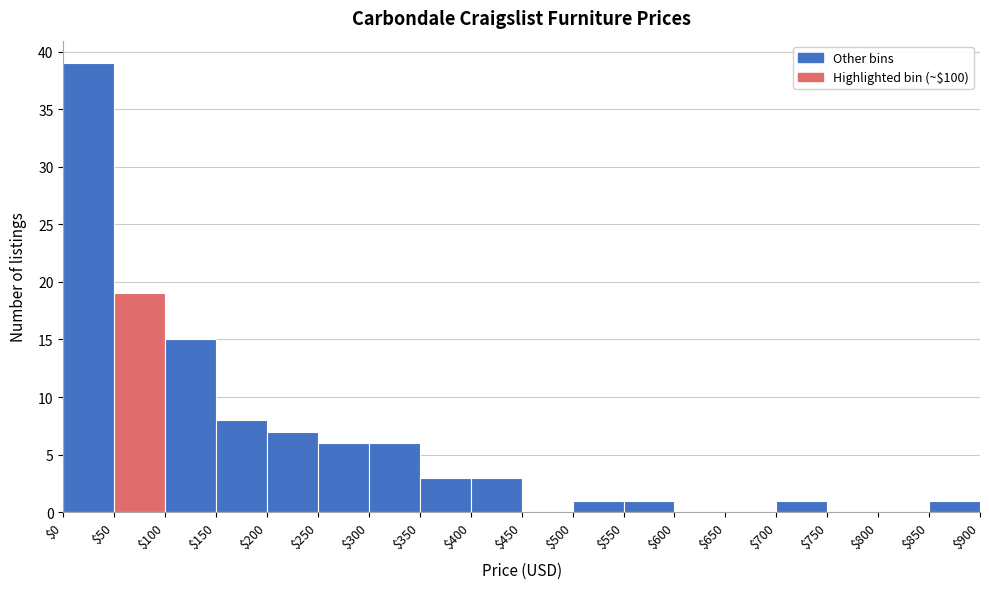

How tall is the bar that spans $50 to $100 on the x-axis? The values are not printed on the chart, so give them approximately, as read against the axis.

19